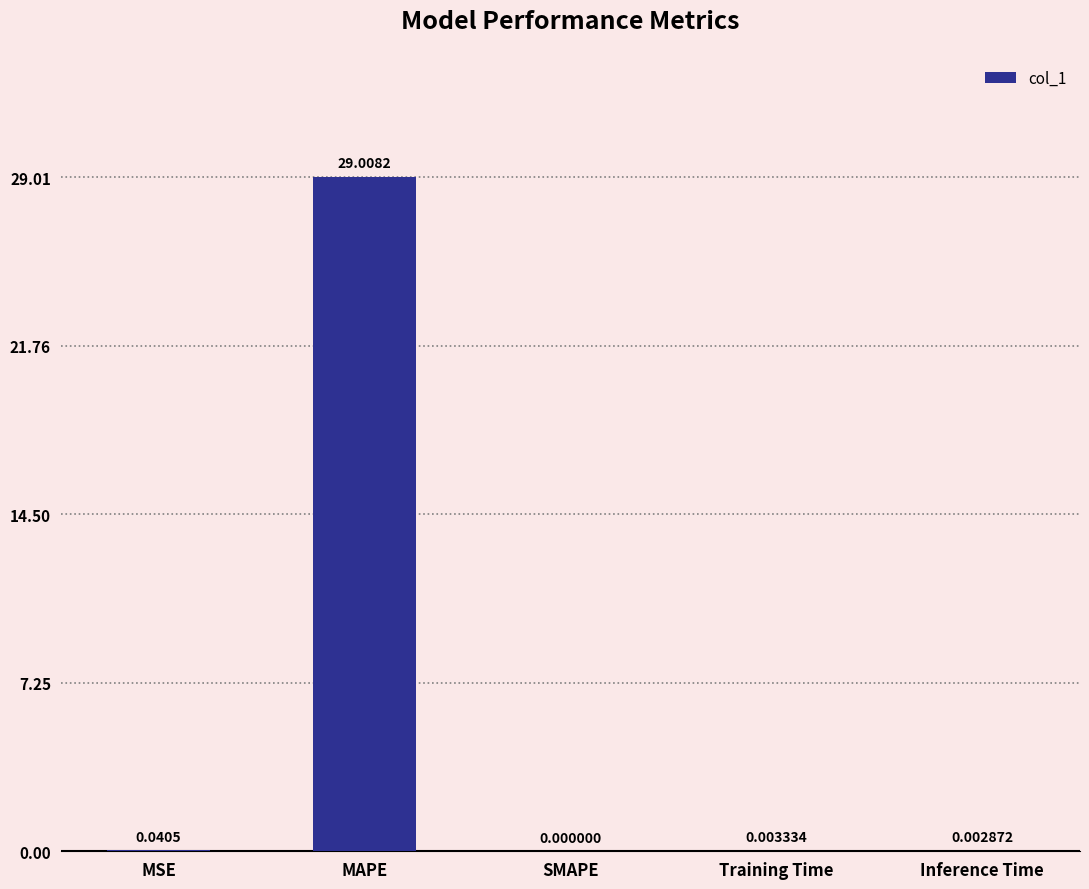

How many categories are shown in the chart?

5